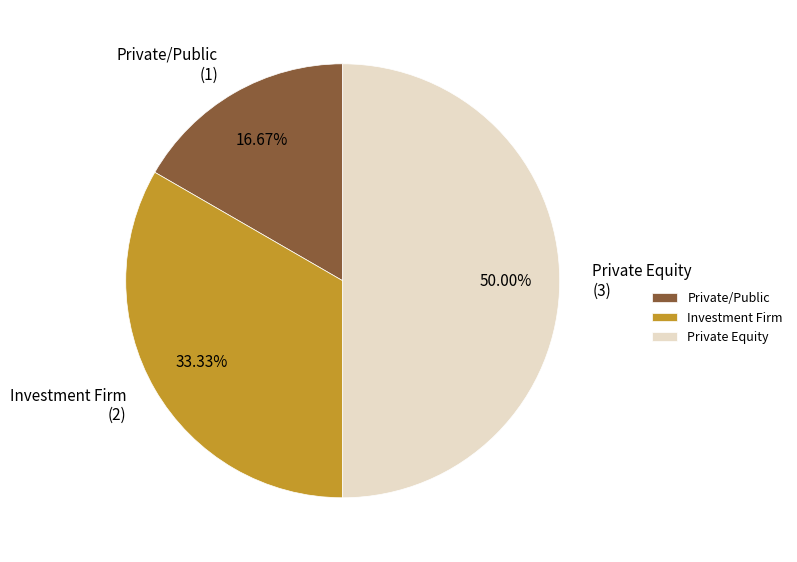

To the nearest percent, what is the difference between the largest and smallest slice percentages?

33%